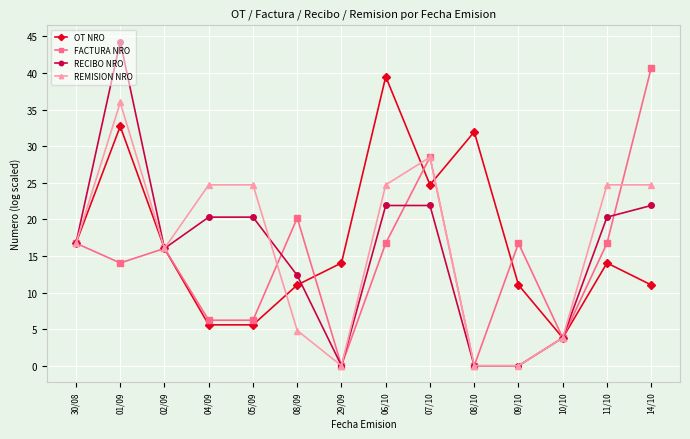

At which category does RECIBO NRO reach its first local peak?

01/09